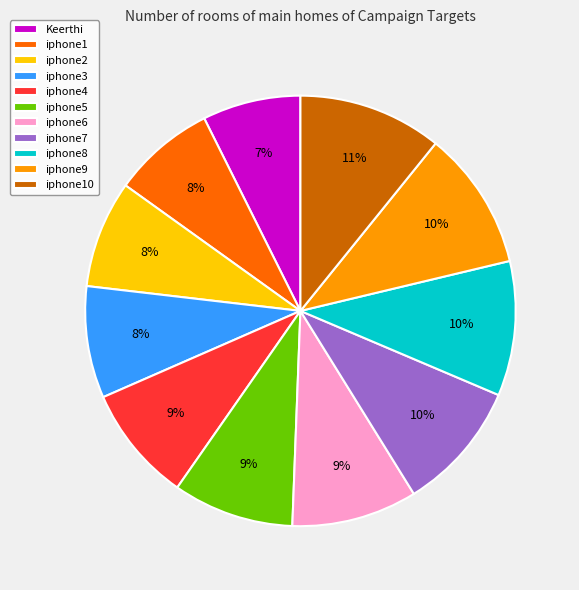

How many slices are in this pie chart?

11